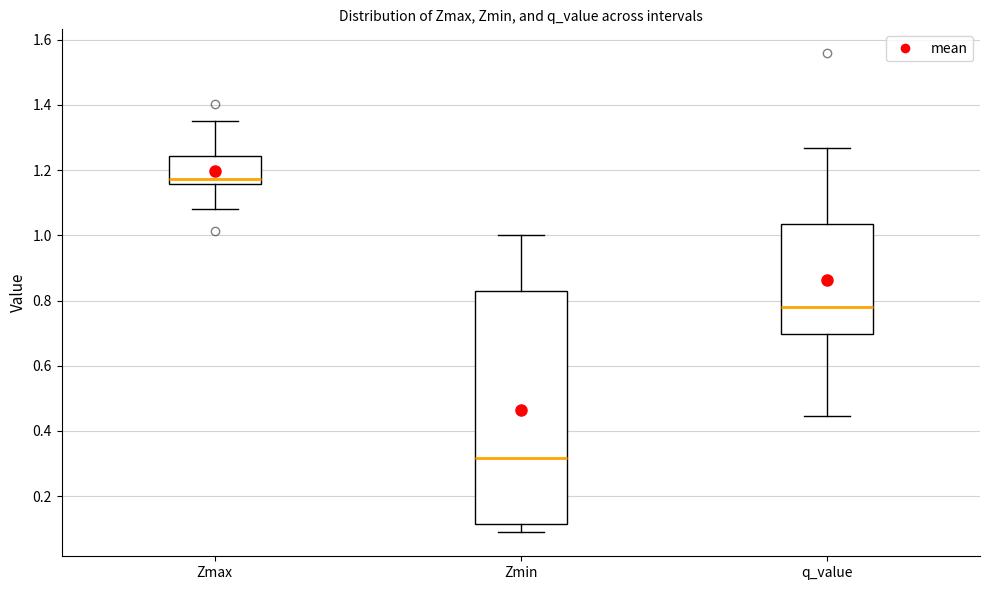

Where is the lower edge of the box for q_value on the y-axis? The values are not printed on the chart, so give them approximately, as read against the axis.

0.70